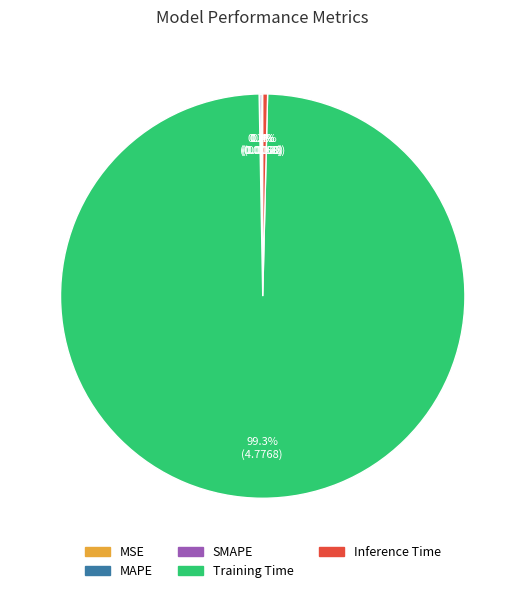

To the nearest percent, what is the average slice percentage?

20%